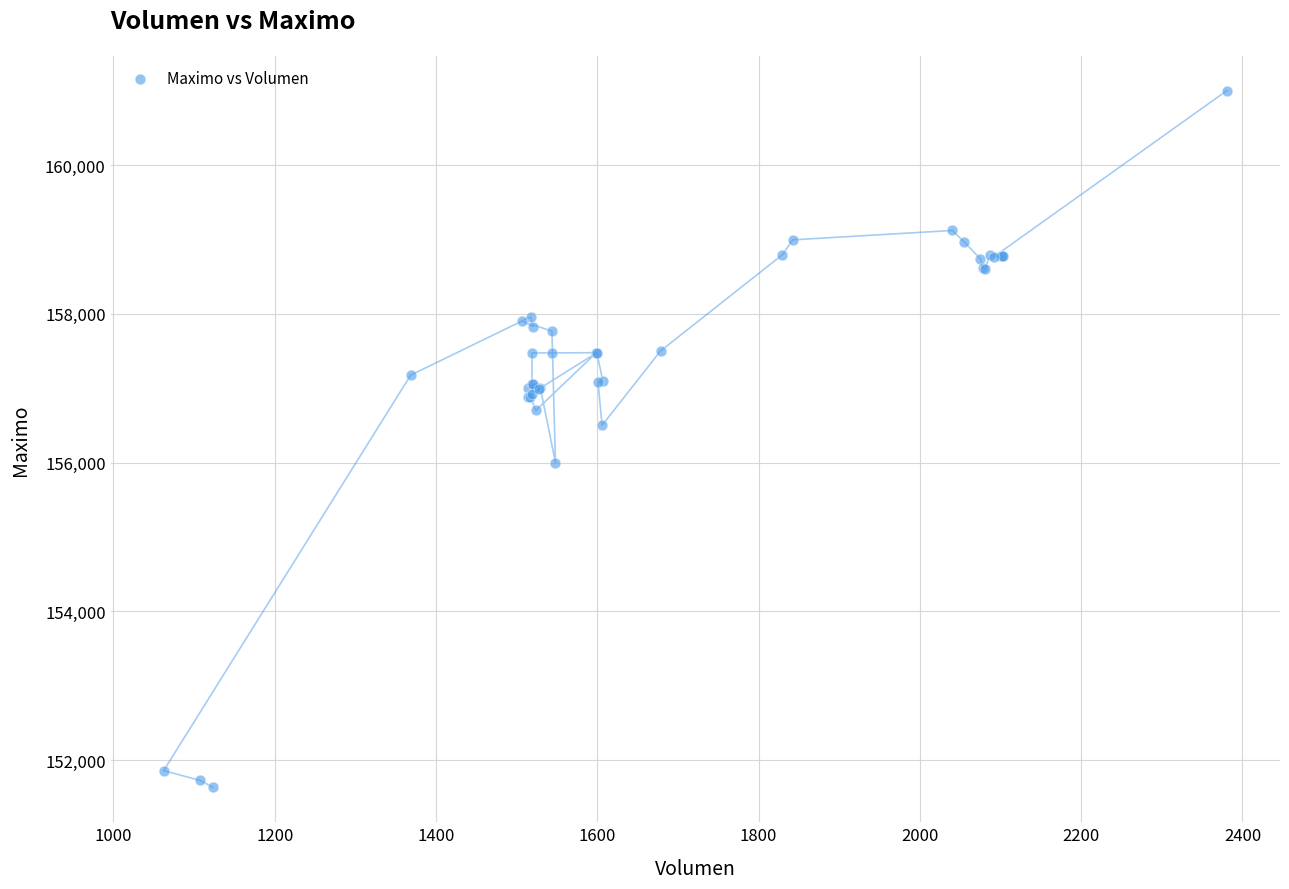

What Y value in the scatter plot is closest to 156316?

156500